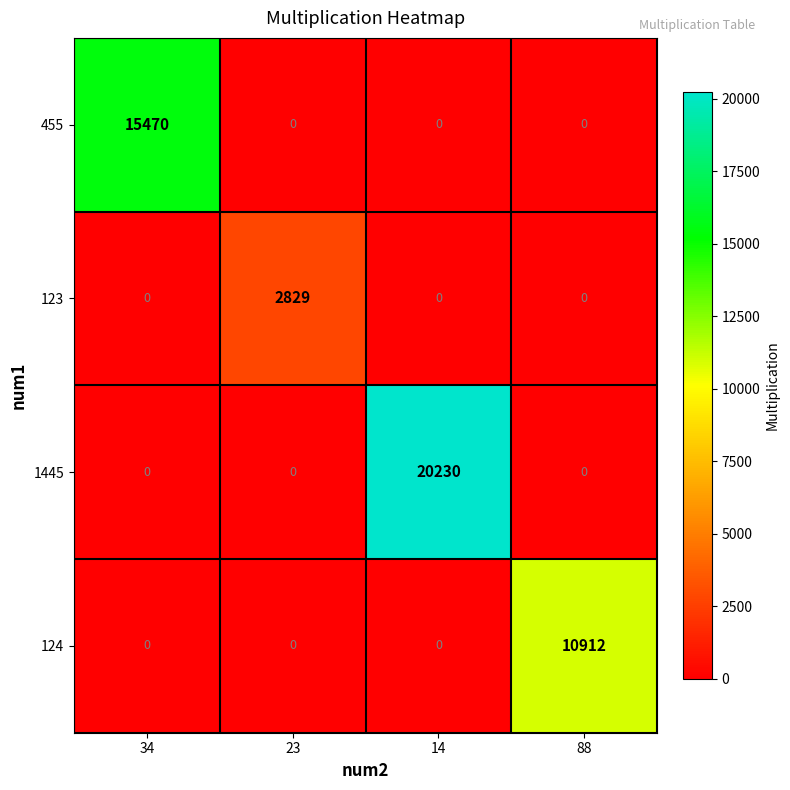

What is the greatest value displayed?

20230